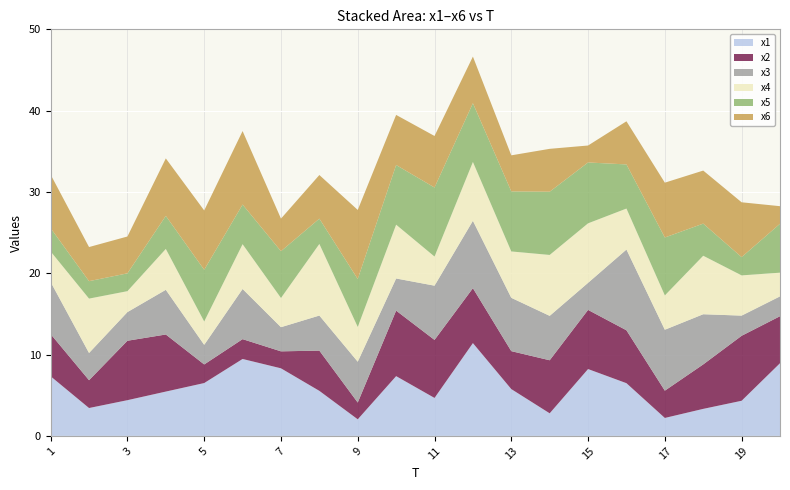

Reading right to left, extract all data points from this chart.

x1: 8.9	4.3	3.3	2.2	6.5	8.2	2.8	5.8	11.4	4.7	7.3	2.0	5.5	8.3	9.5	6.5	5.5	4.4	3.4	7.3
x2: 5.8	8.0	5.5	3.4	6.5	7.3	6.5	4.7	6.8	7.1	8.1	2.1	4.9	2.1	2.4	2.3	7.0	7.3	3.4	5.2
x3: 2.4	2.5	6.2	7.5	9.9	3.3	5.5	6.6	8.3	6.7	4.0	5.0	4.3	3.0	6.2	2.4	5.5	3.5	3.3	6.4
x4: 2.9	4.9	7.2	4.2	5.0	7.3	7.5	5.7	7.2	3.6	6.6	4.3	8.8	3.6	5.5	2.9	5.0	2.6	6.7	3.8
x5: 6.0	2.2	4.0	7.1	5.4	7.5	7.8	7.4	7.2	8.5	7.3	5.9	3.1	5.8	4.9	6.4	4.1	2.2	2.1	2.9
x6: 2.2	6.7	6.5	6.7	5.3	2.1	5.3	4.4	5.7	6.3	6.2	8.5	5.4	4.0	9.0	7.3	7.1	4.5	4.2	6.6